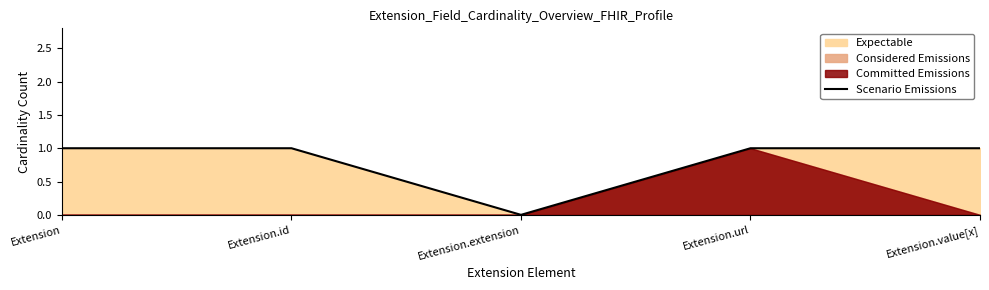

The value at Extension is 0. True or false?

False